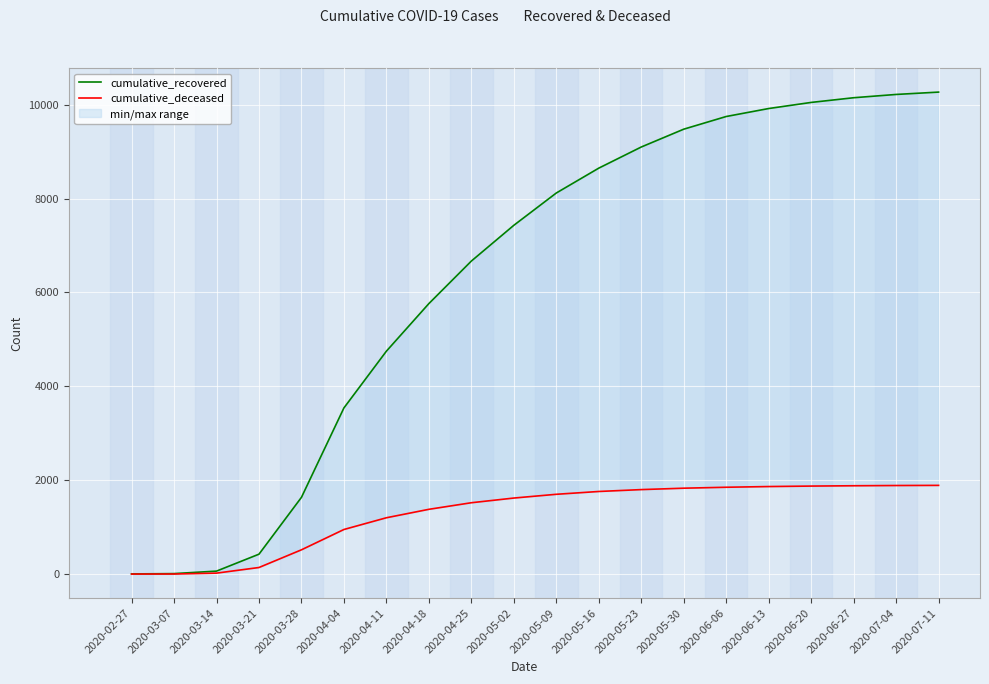

What is the average value of the cumulative_deceased series?

1284